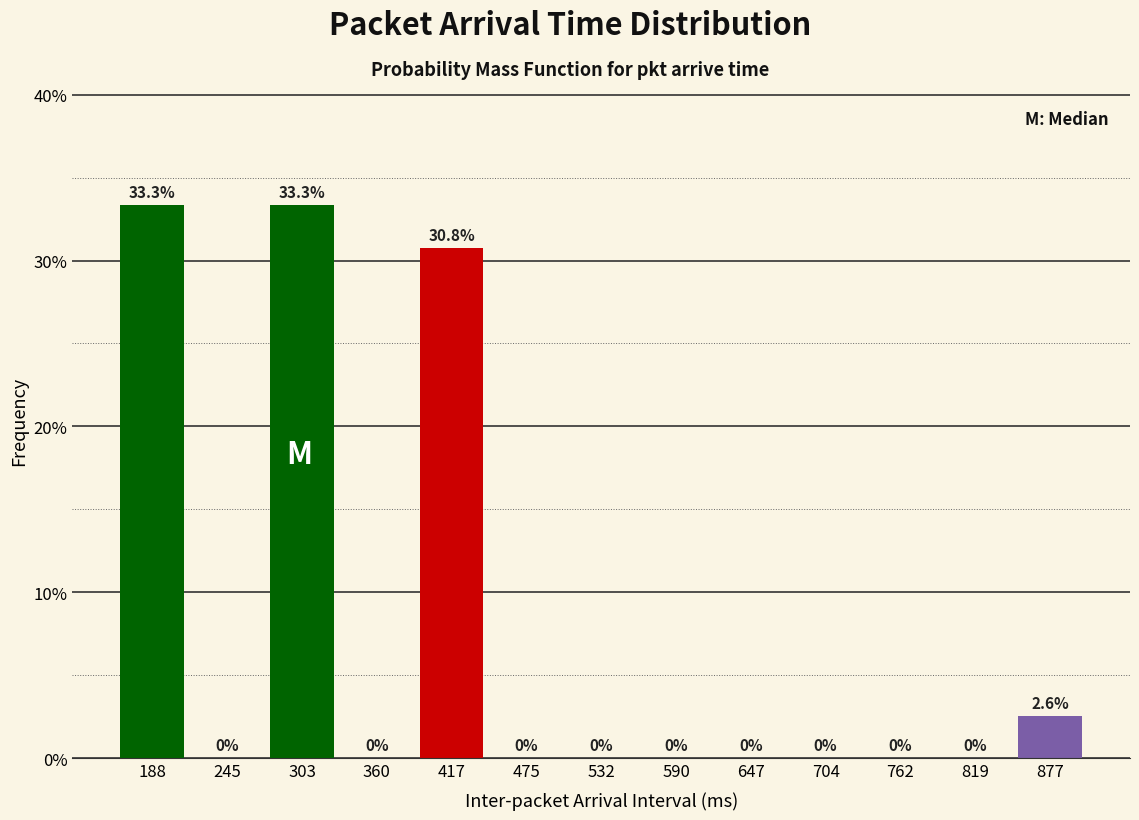

Reading left to right, list every bar in this chart as the range it spans on the x-axis followed by its height. The bar edges are not printed on the chart, so give them approximately, as read against the axis.

160 to 220: 33.3
220 to 270: 0.0
270 to 330: 33.3
330 to 390: 0.0
390 to 450: 30.8
450 to 500: 0.0
500 to 560: 0.0
560 to 620: 0.0
620 to 680: 0.0
680 to 730: 0.0
730 to 790: 0.0
790 to 850: 0.0
850 to 910: 2.6